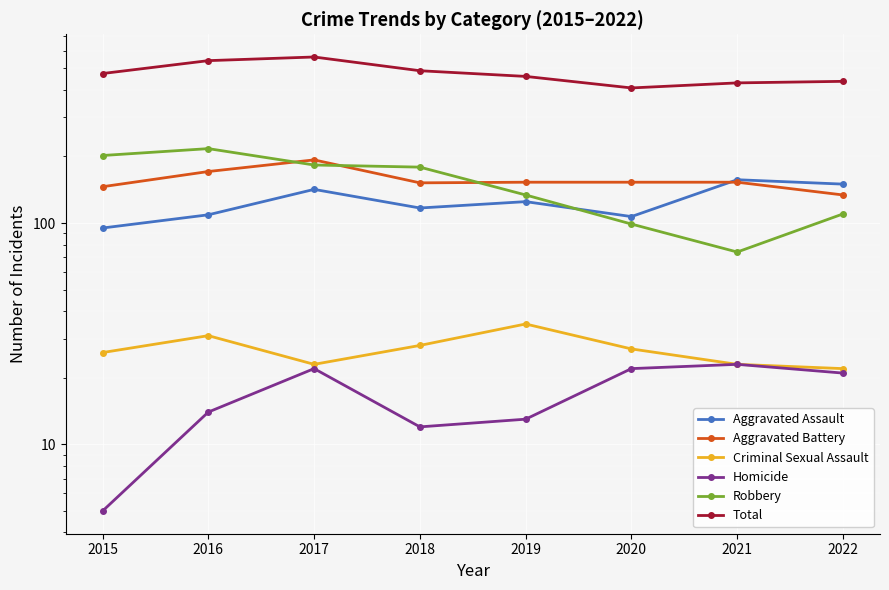

True or false: Aggravated Assault and Total cross at least once.

False